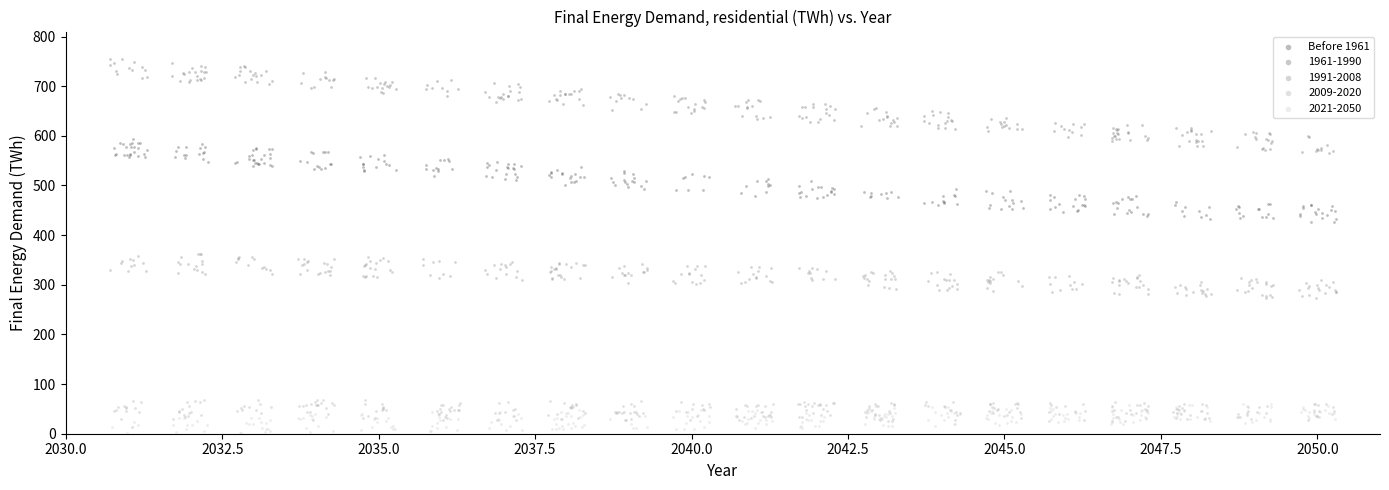

Which series has the widest spread of Y values?

1961-1990